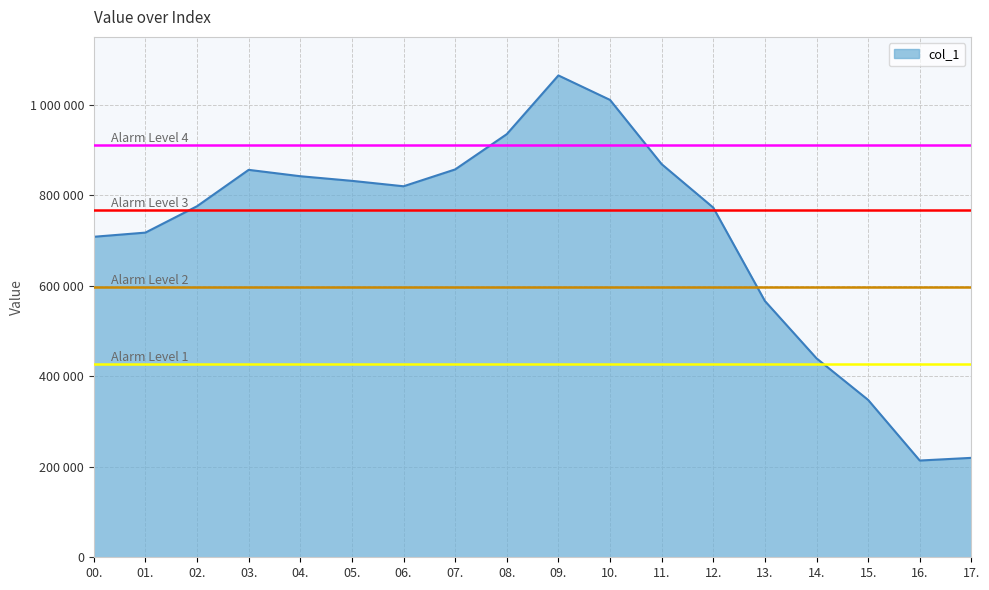

What is the minimum value shown in the chart?

213858